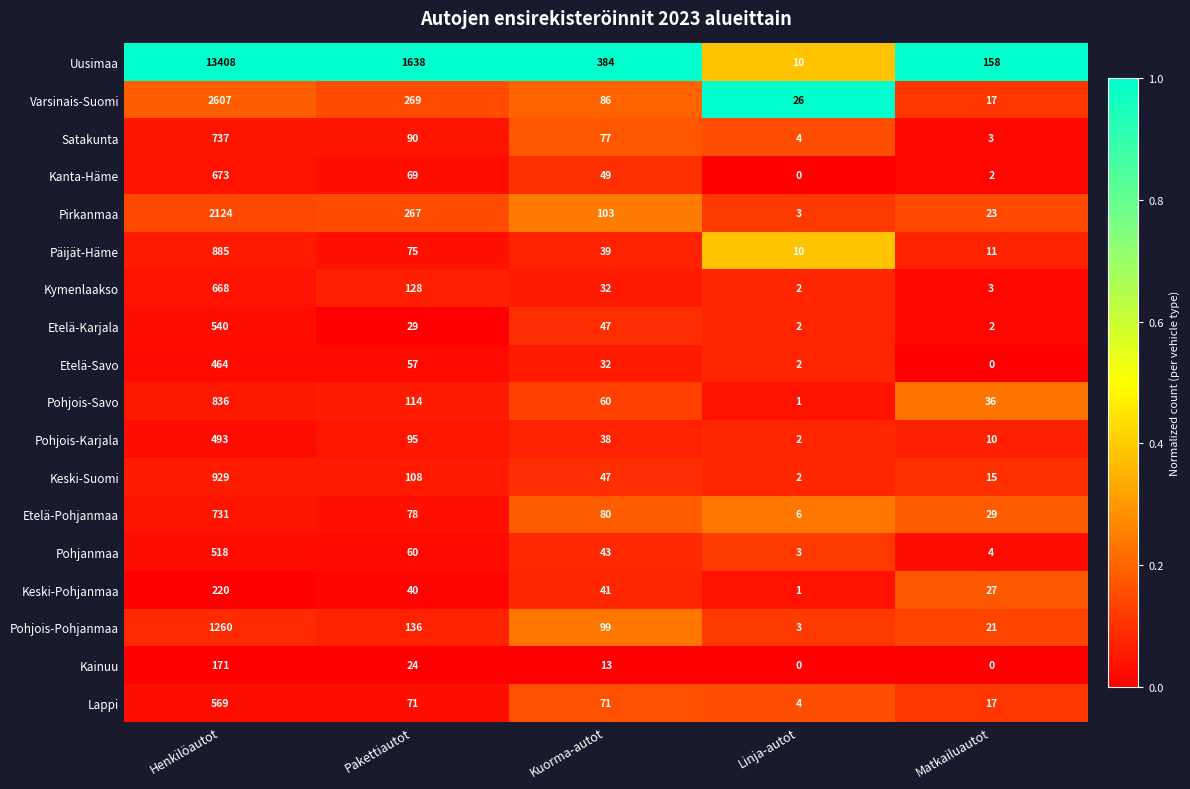

What is the average value of the Kainuu series?

42